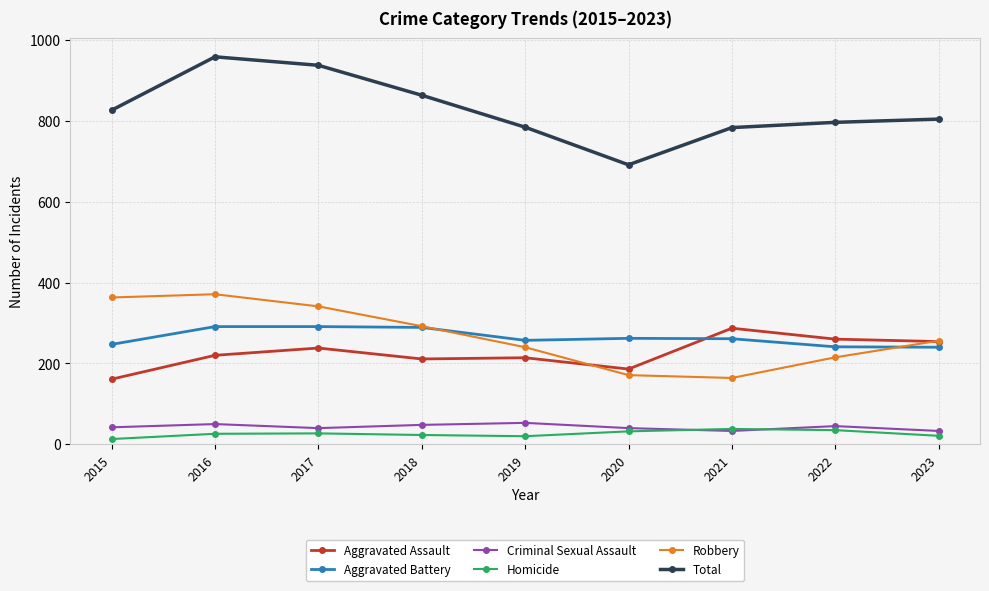

How many interior local valleys does the Robbery series have?

1